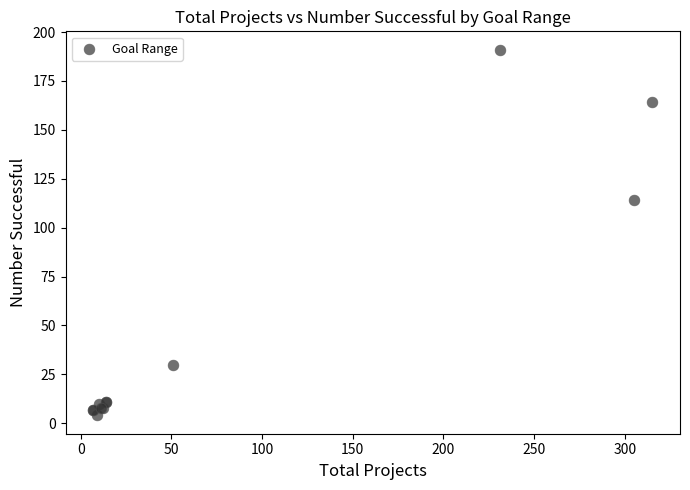

What Y value in the scatter plot is closest to 97?

114